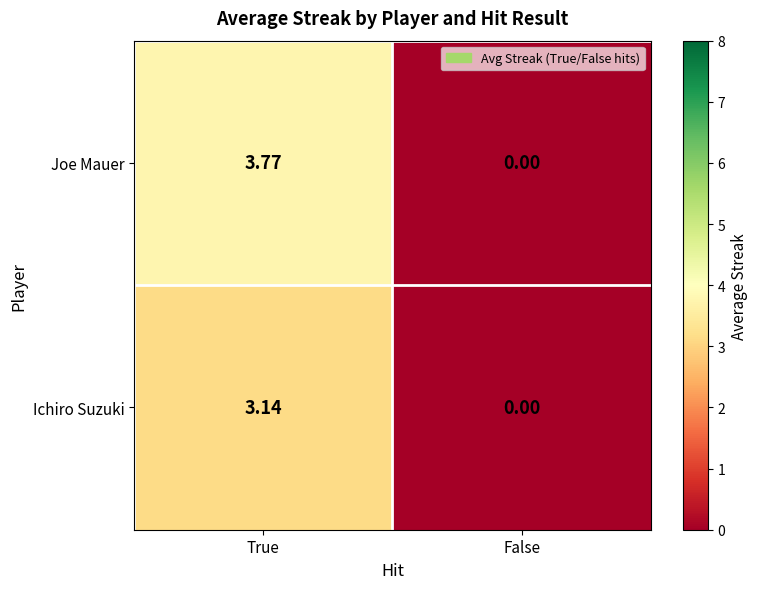

Where does the Ichiro Suzuki series first go above 3?

True